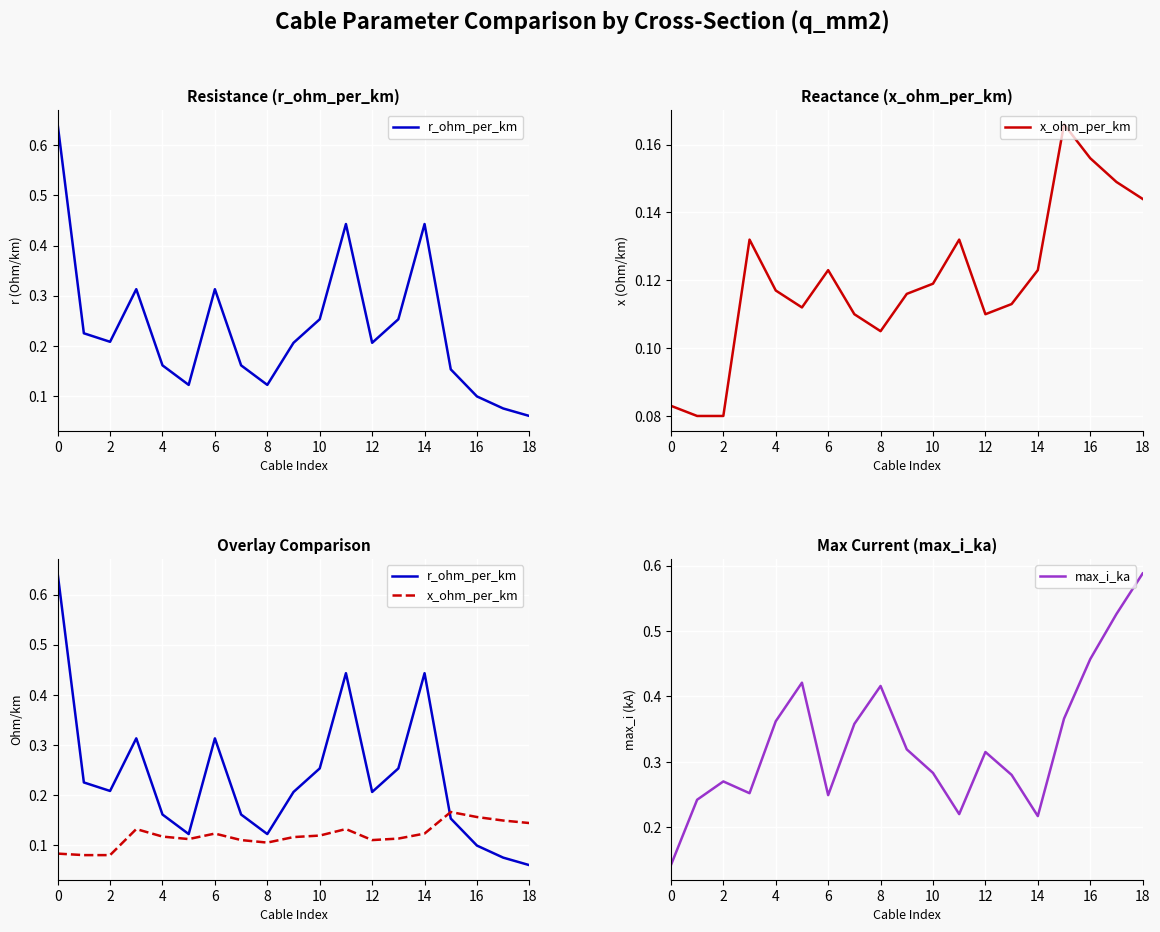

What is the value of the r_ohm_per_km point at the 1st from the left?

0.6